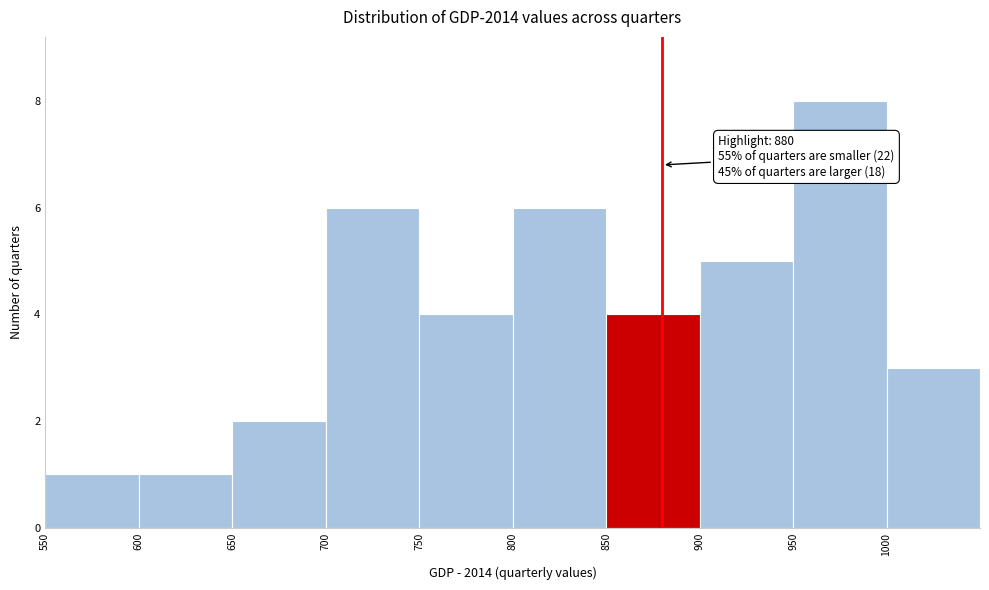

Over which range of the x-axis is the bar tallest?

950 to 1000